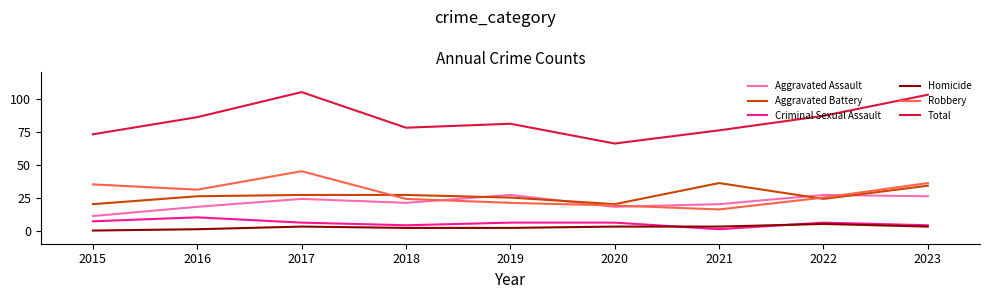

The Criminal Sexual Assault series shows 10 at 2016. True or false?

True